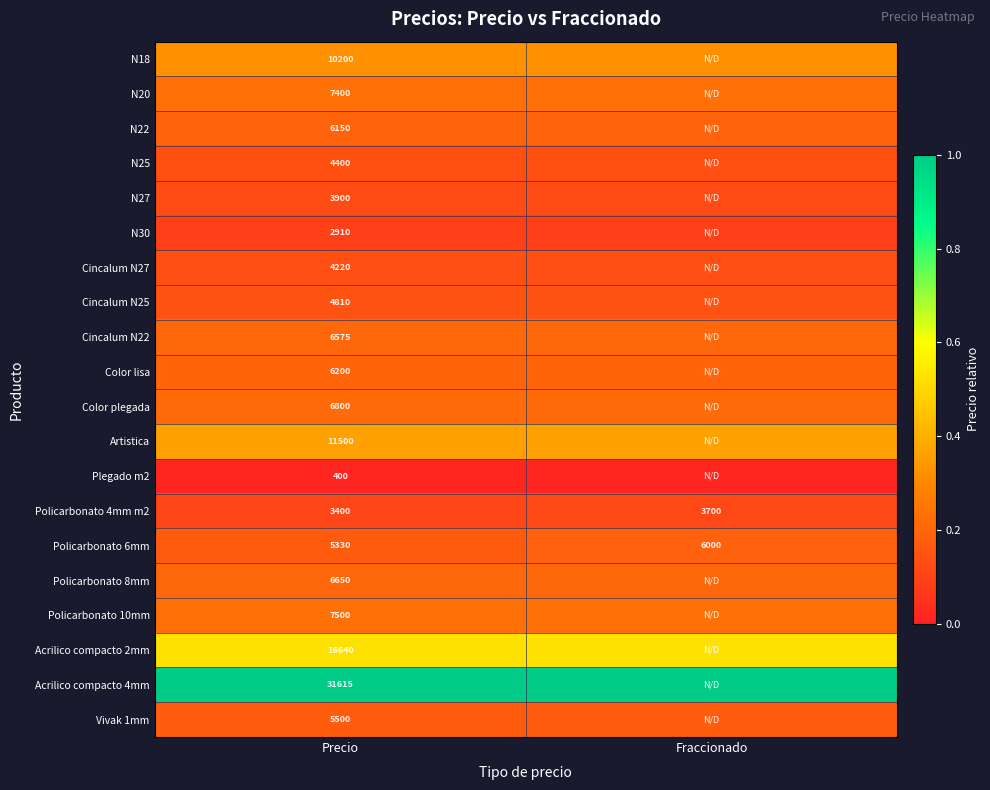

Is it true that Cincalum N25 equals 0.2 at Precio?

False